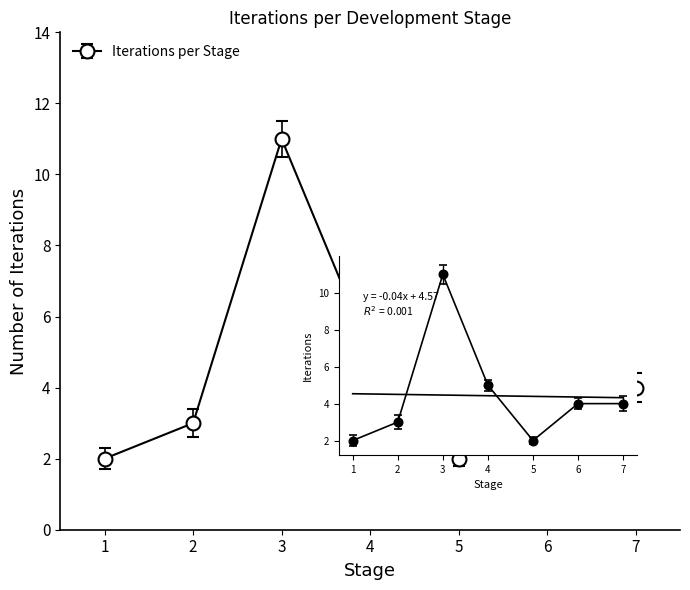

What is the greatest value displayed?

11